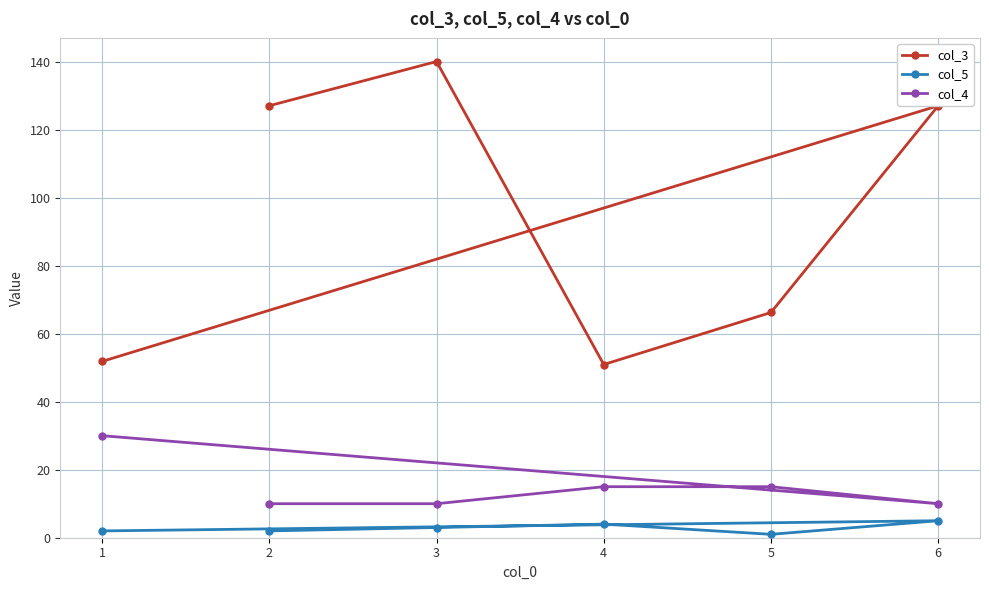

What is the value of the col_3 point at the 4th from the left?

50.9